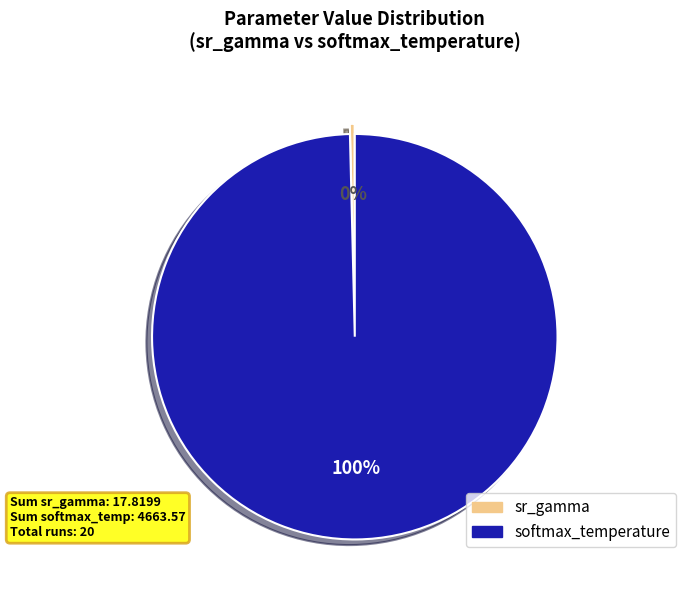

Combined, do softmax_temperature and sr_gamma account for over 50%?

Yes